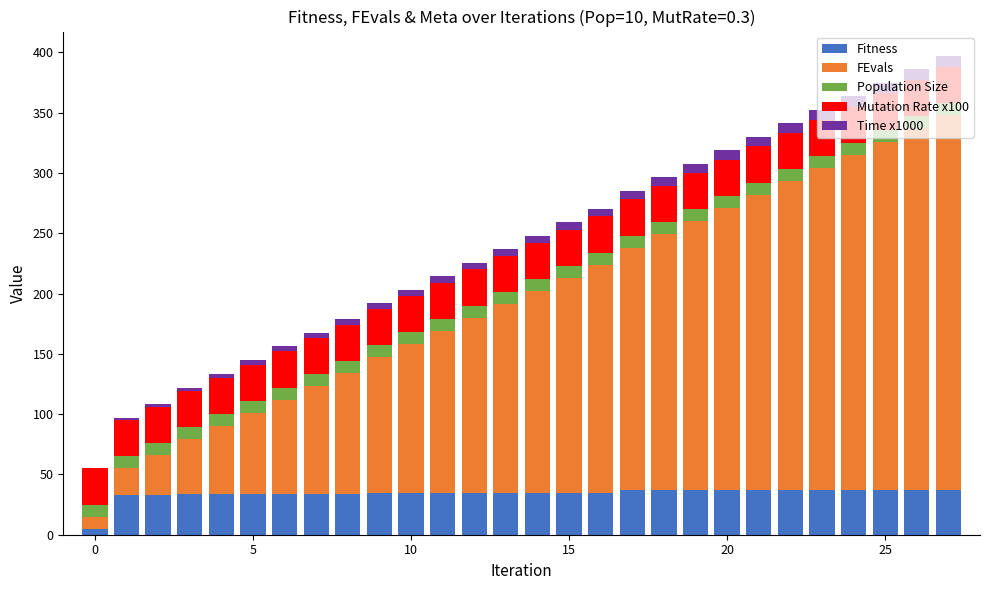

What is the highest value of the Fitness series?

37.0